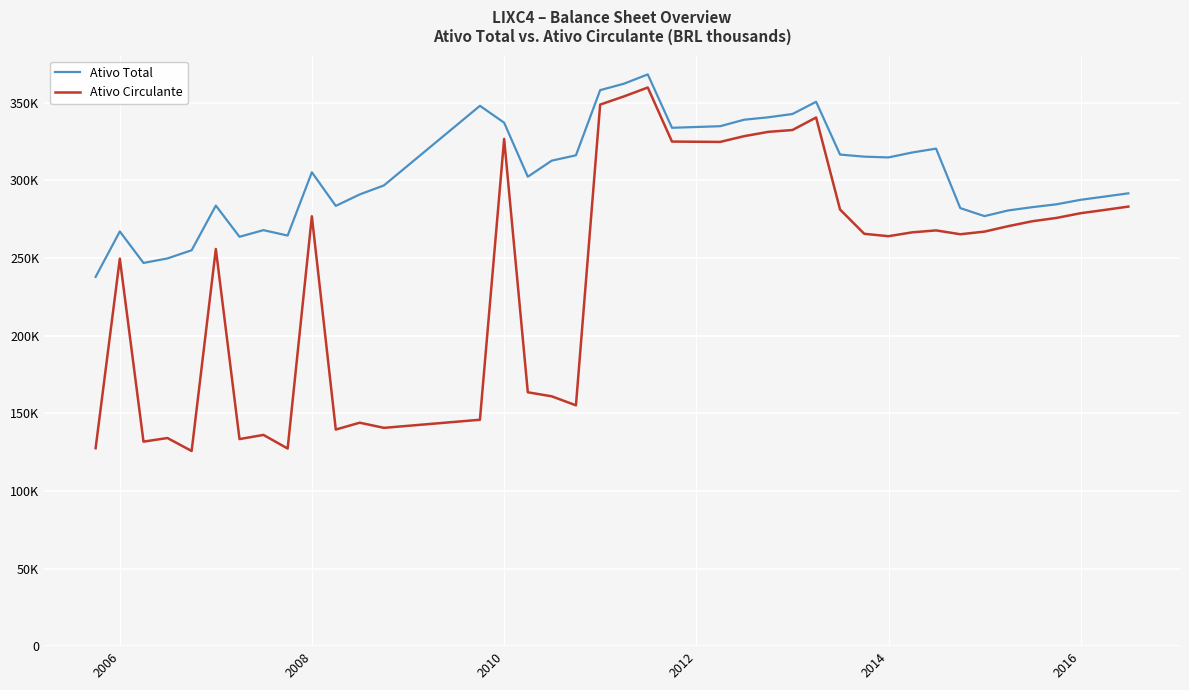

Does the chart display data point markers on the line(s)?

No